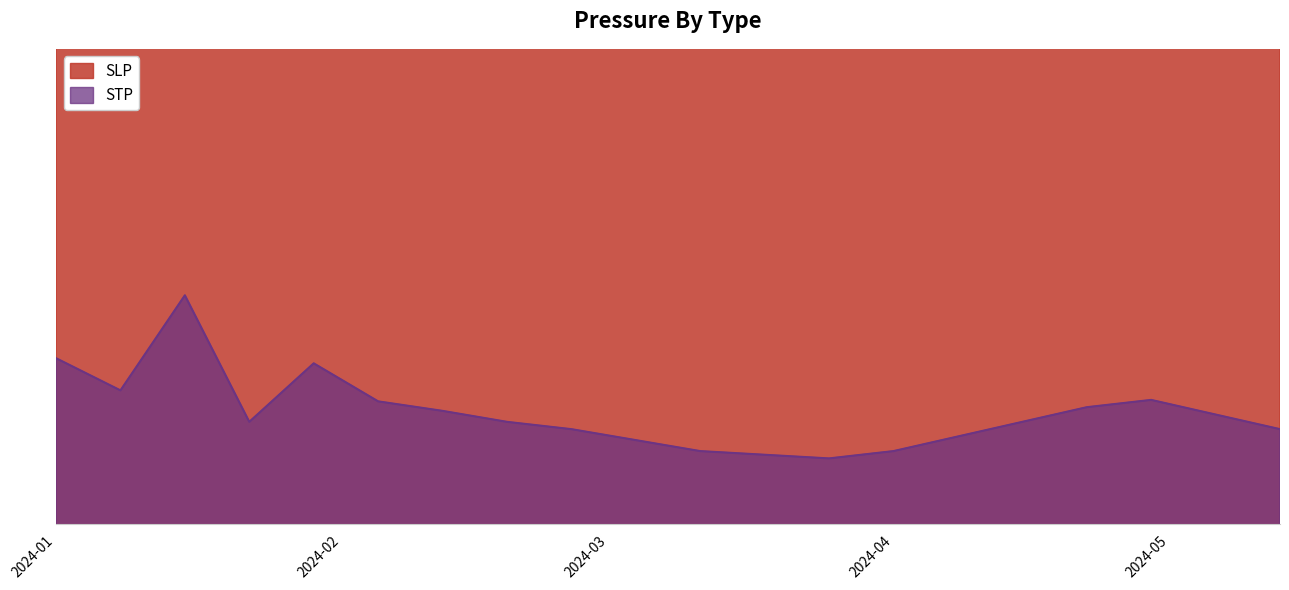

True or false: SLP has a value of 1007.0 at 2024-04-08.

True